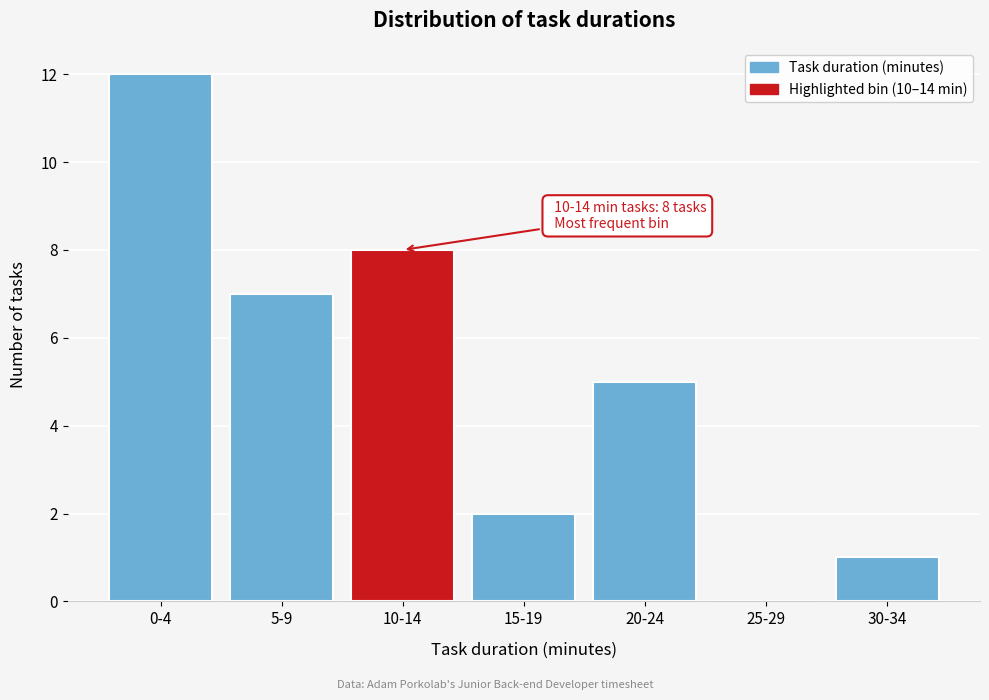

Reading right to left, transcribe all the data shown in this chart.

30-34=1	25-29=0	20-24=5	15-19=2	10-14=8	5-9=7	0-4=12